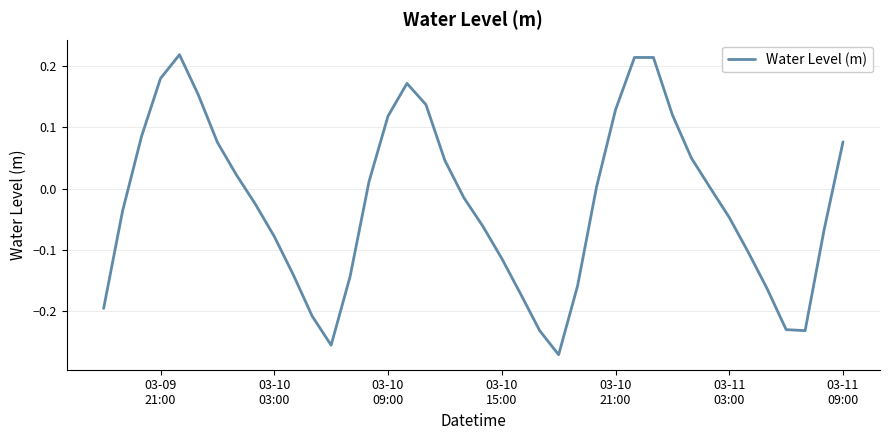

What is the sum of all values?

-0.9